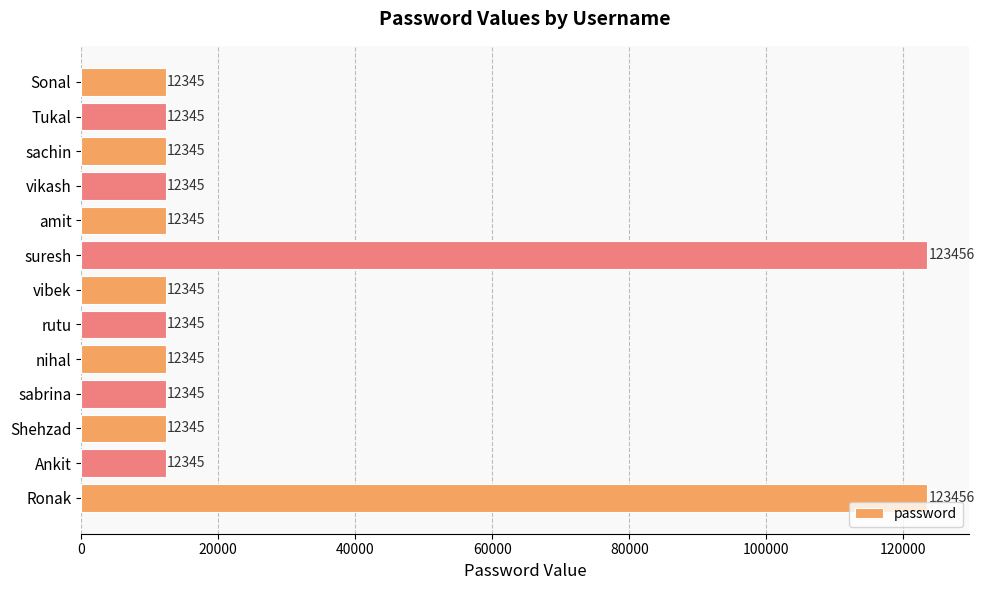

What position from the top is Ronak?

13